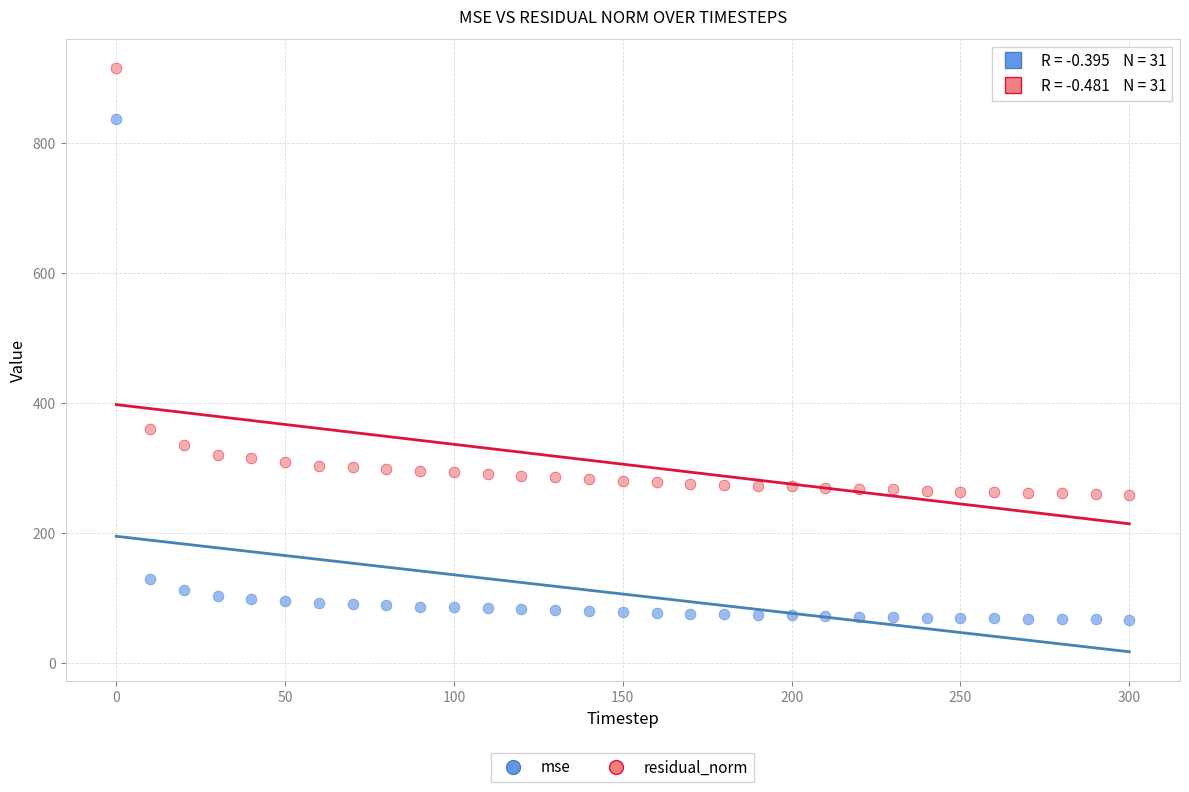

Across all data points, what is the range of X values (max minus min)?

300.0